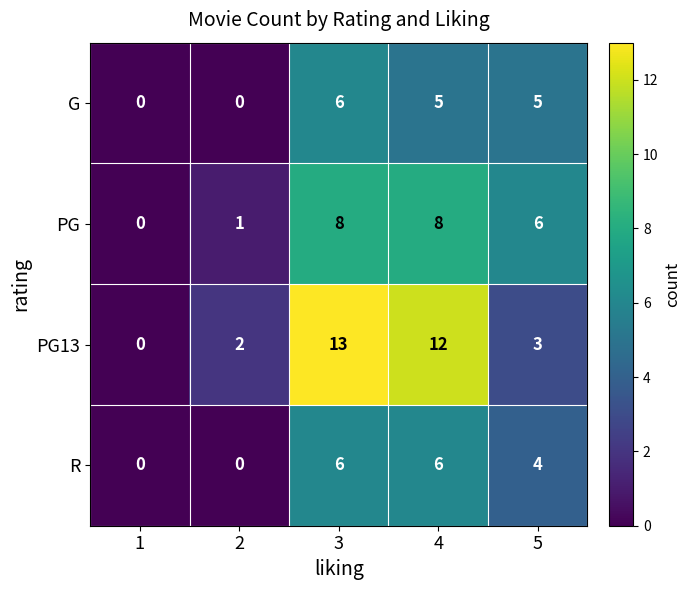

How many series are shown in this chart?

4